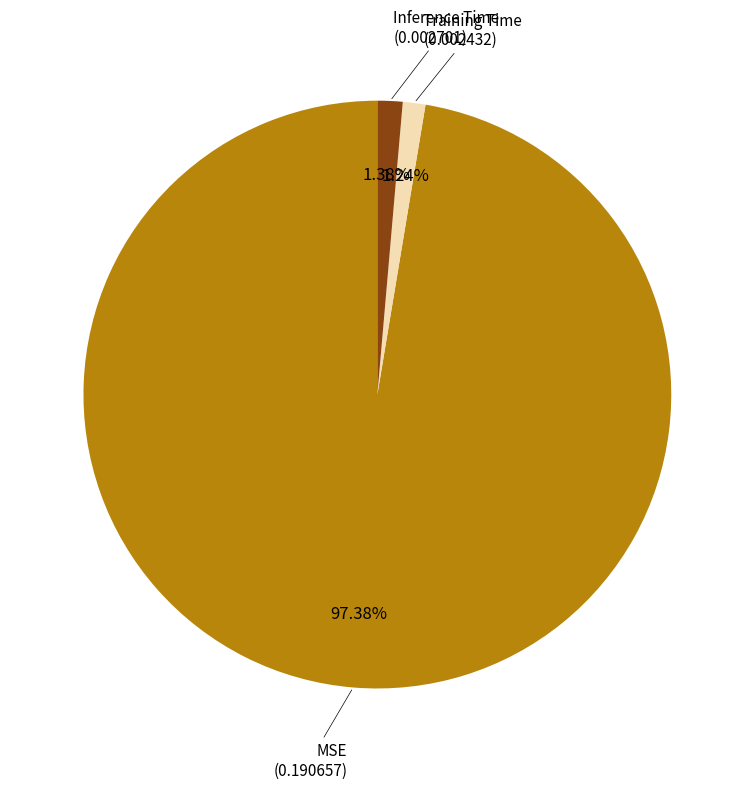

Is there any slice that represents more than half of the pie?

Yes